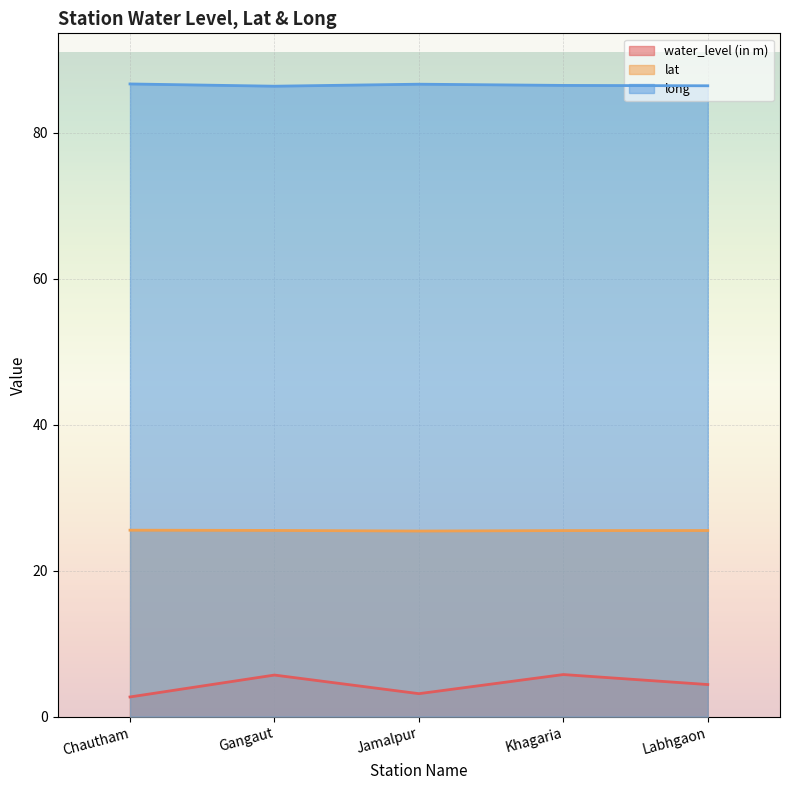

Does the chart display data point markers on the line(s)?

No